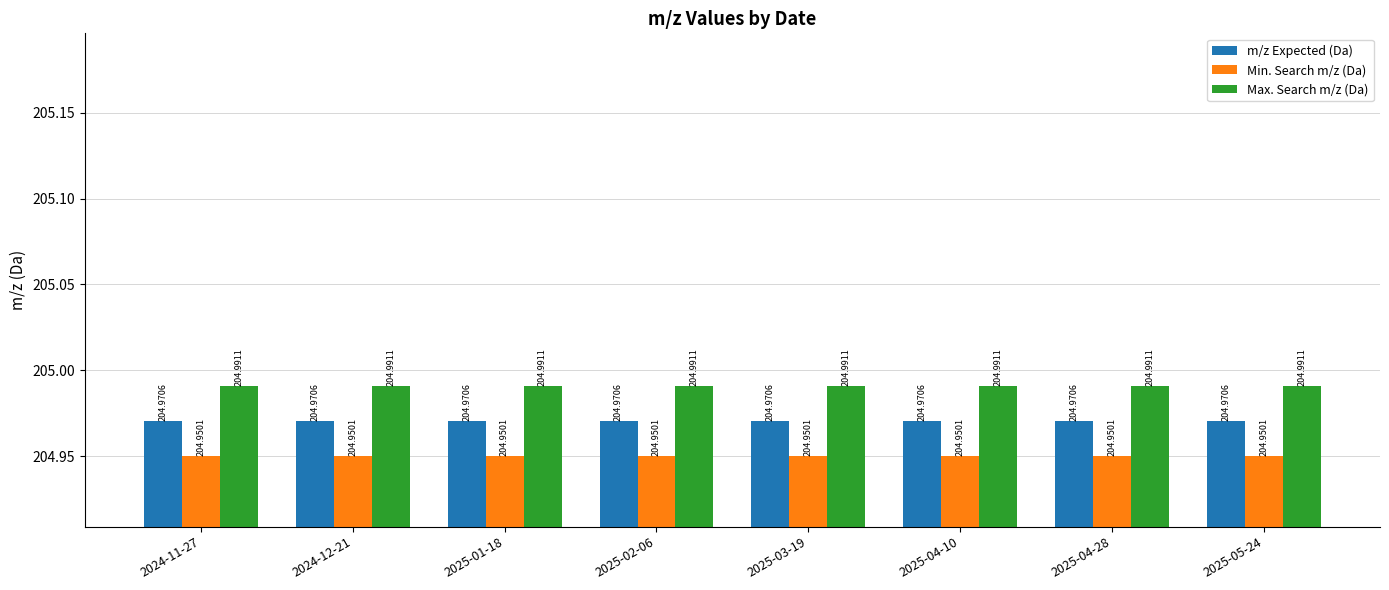

Count the number of categories in the chart.

8